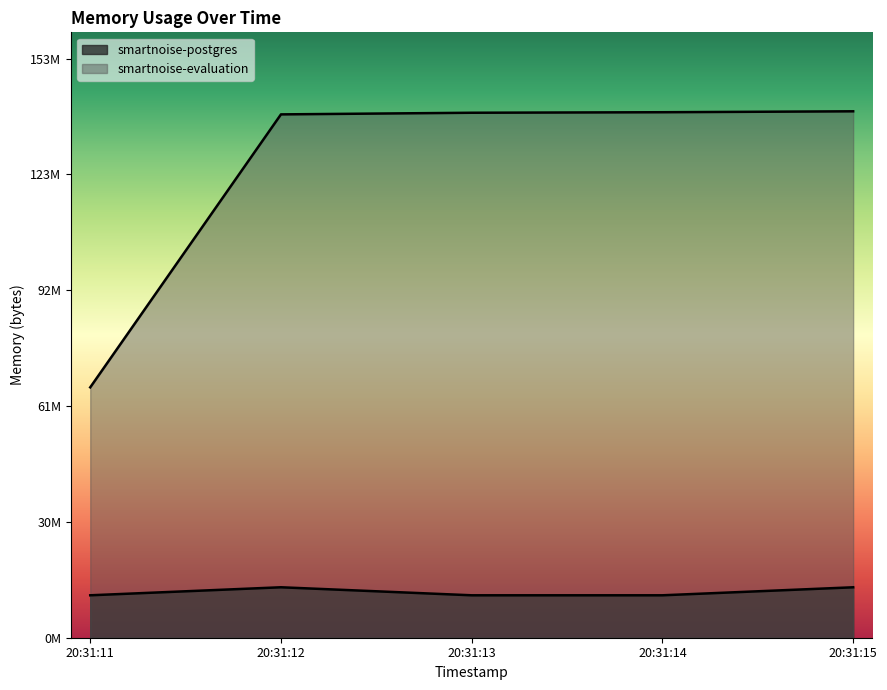

How many interior local peaks does the smartnoise-postgres series have?

1